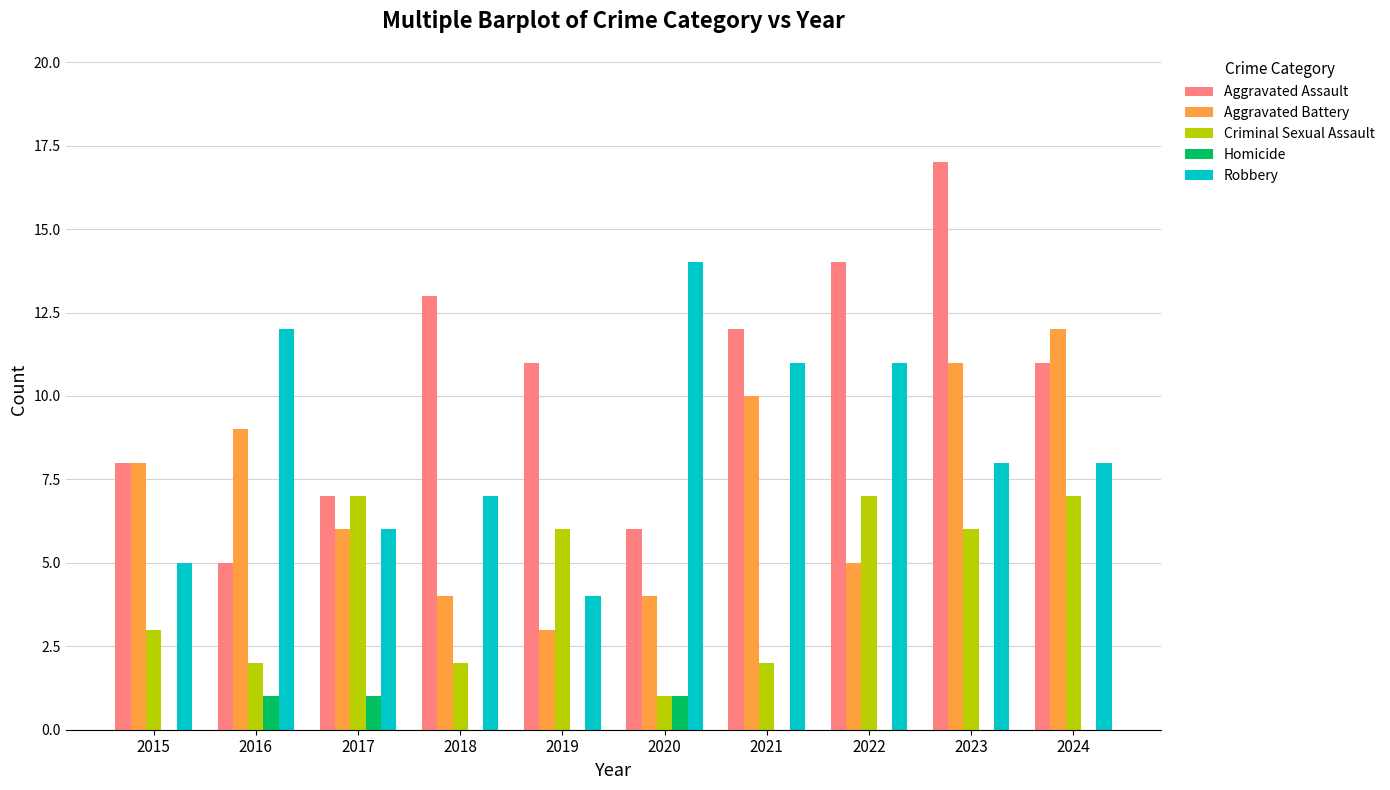

Are the bars grouped side by side (vs. stacked)?

Yes